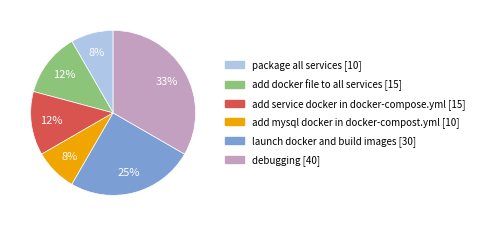

To the nearest percent, what is the average slice percentage?

17%